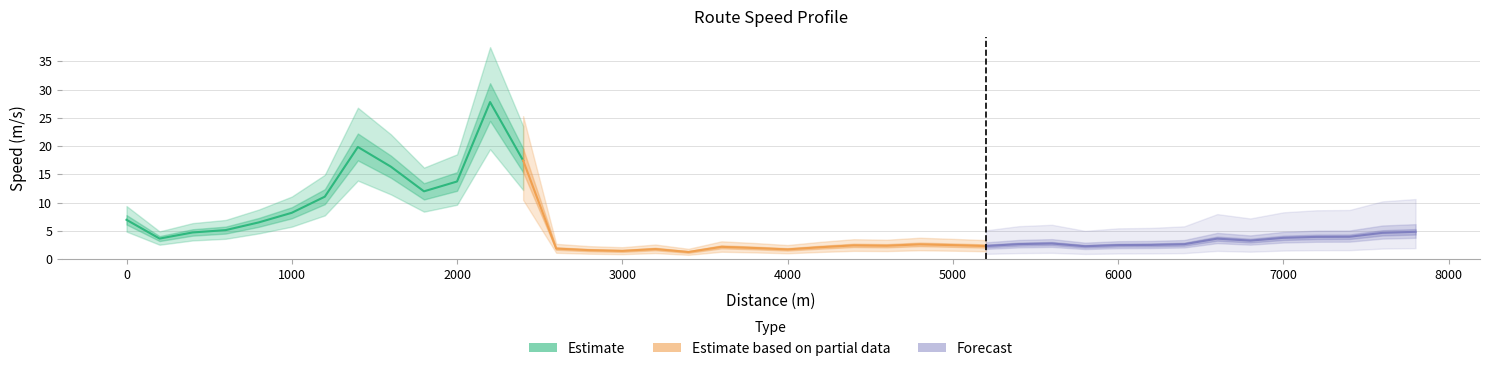

How many interior local peaks (higher than both neighbors) does the data have?

8